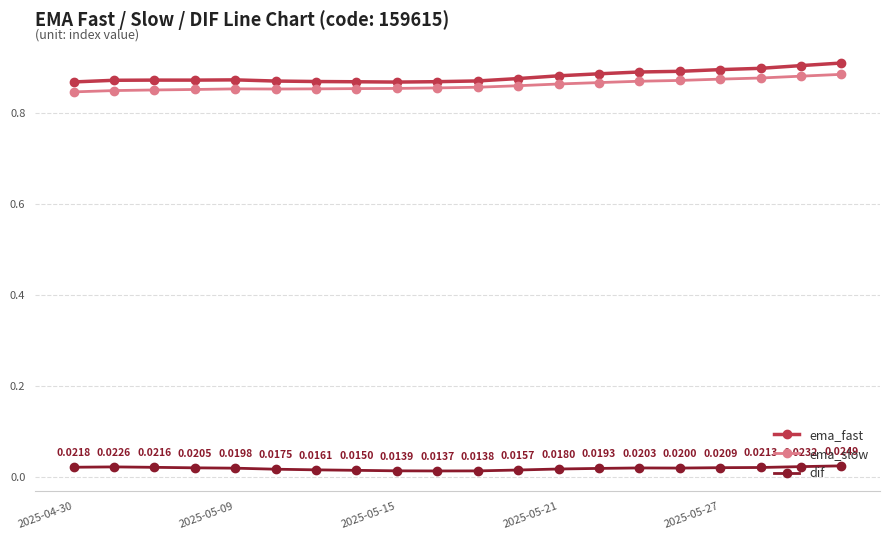

True or false: dif and ema_slow intersect in this chart.

False